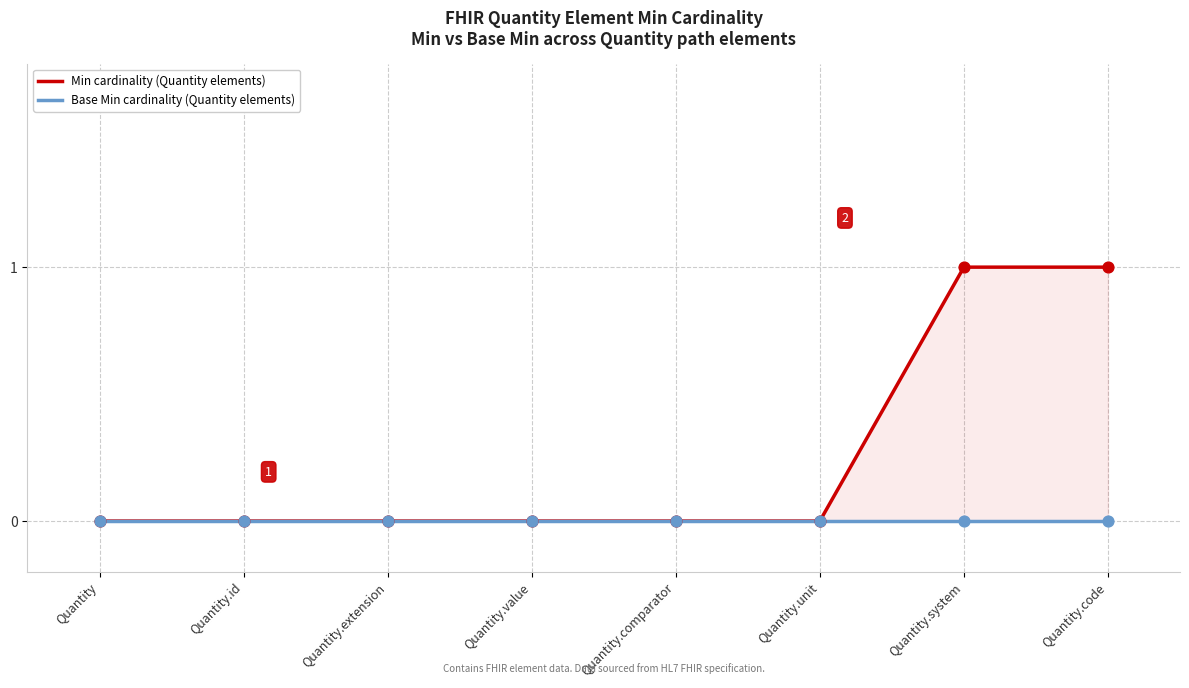

Which series reaches the maximum Y coordinate?

Min cardinality (Quantity elements)